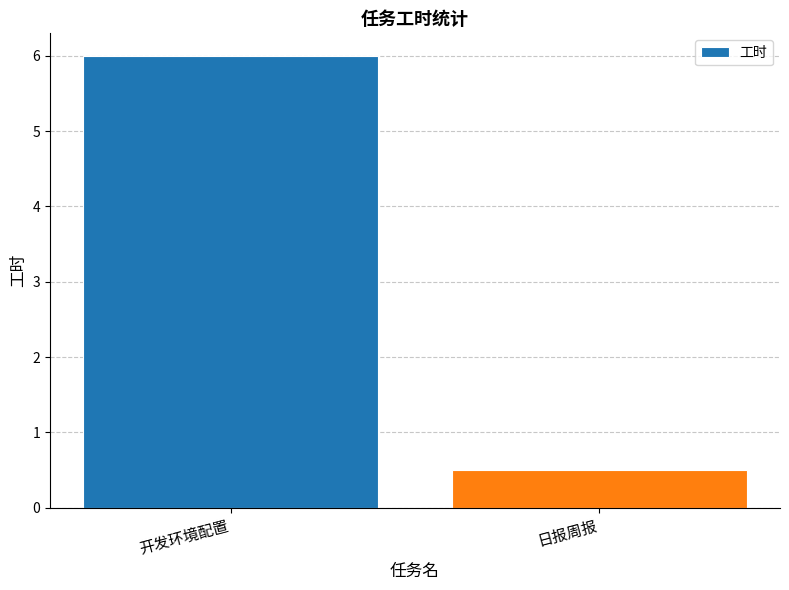

What is the label of the 2nd bar from the right?

开发环境配置